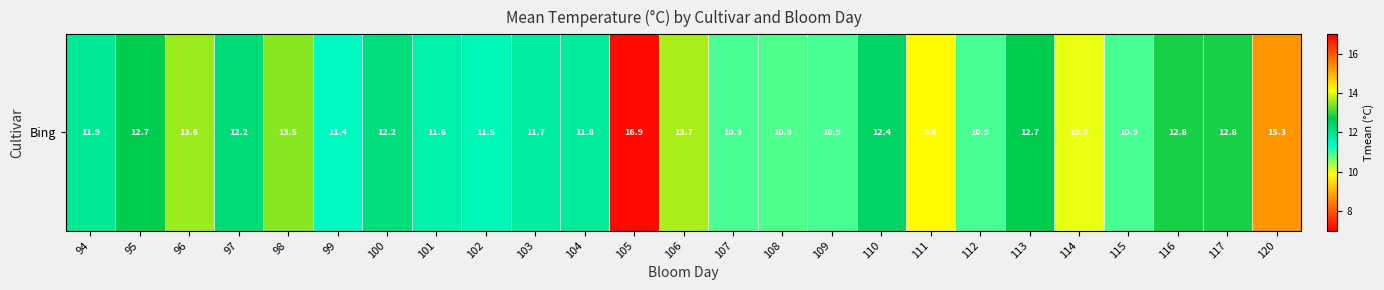

What is the change in value from 101 to 102?

-0.1